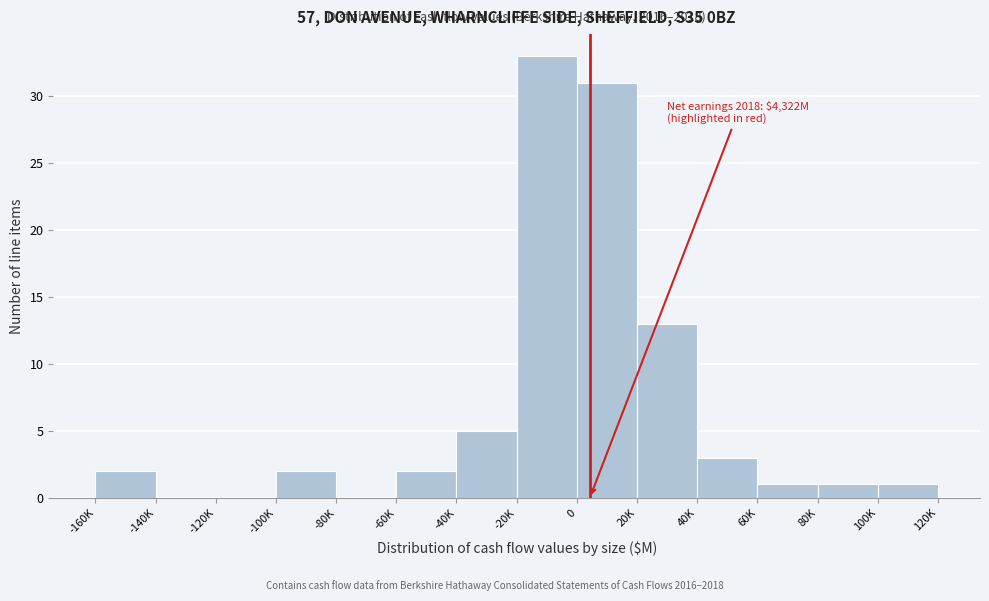

Reading right to left, what are all the values shown in this chart?

100K=1	80K=1	60K=1	40K=3	20K=13	0=31	-20K=33	-40K=5	-60K=2	-80K=0	-100K=2	-120K=0	-140K=0	-160K=2